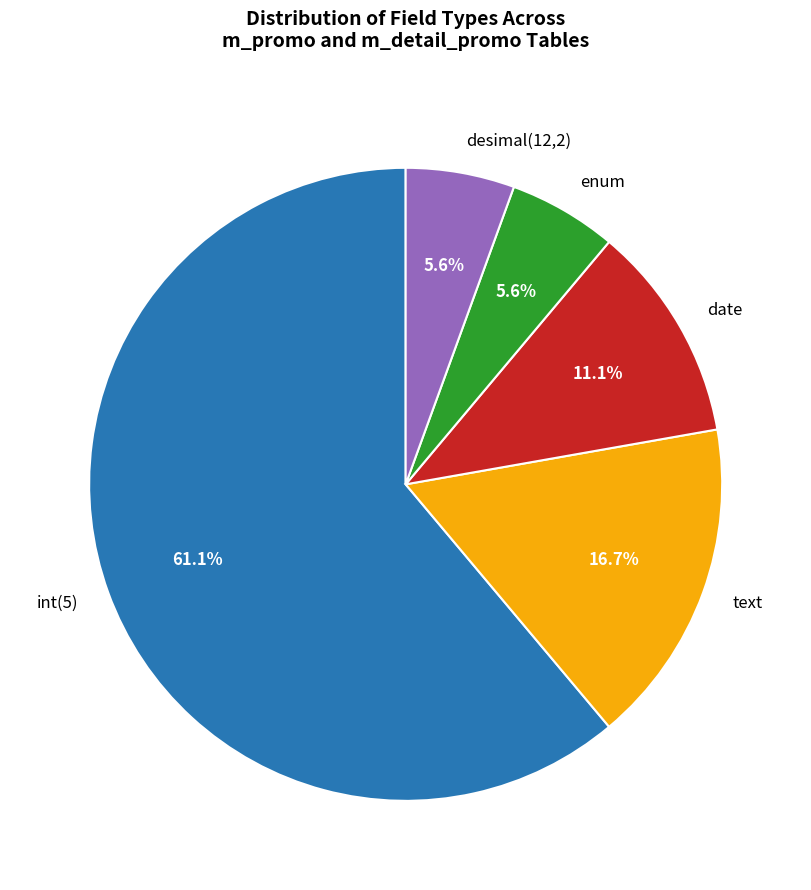

What percentage is NOT represented by date?

88.9%